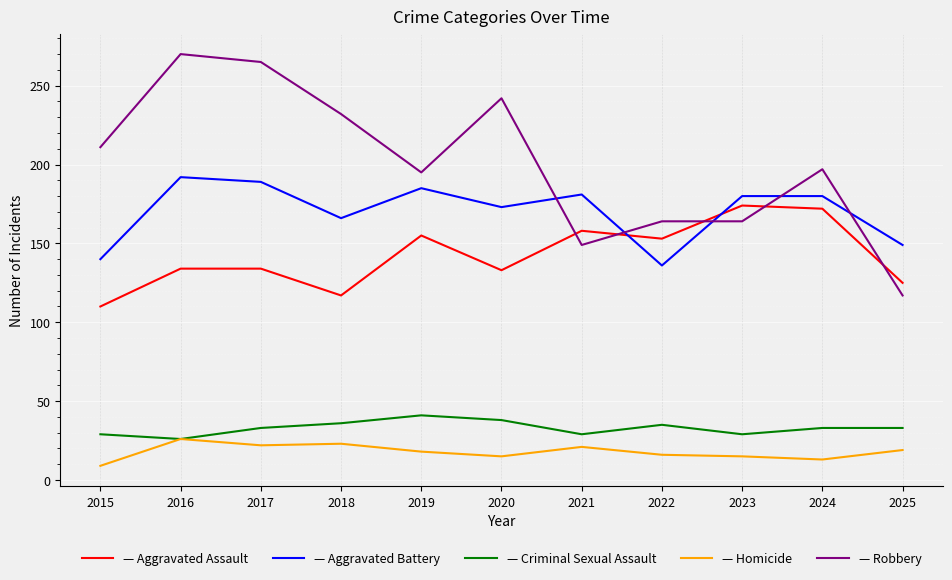

What is the maximum value shown in the chart?

270